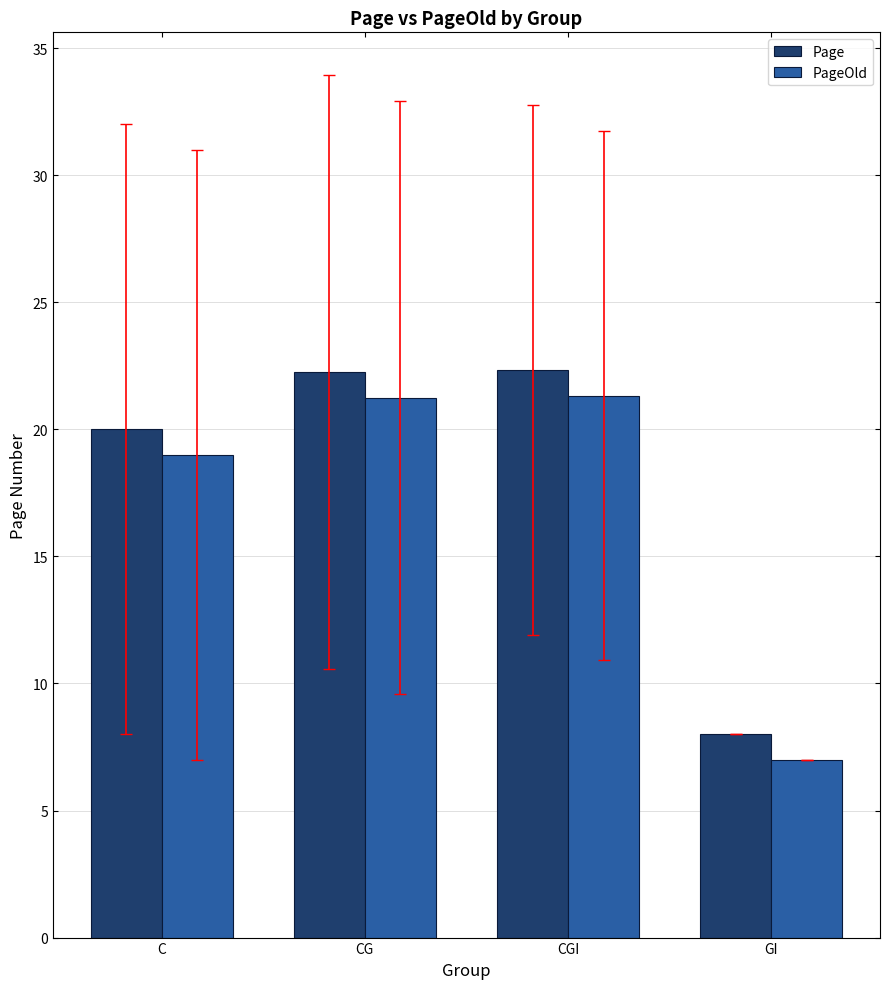

What is the difference between the highest and lowest values at C?

1.0